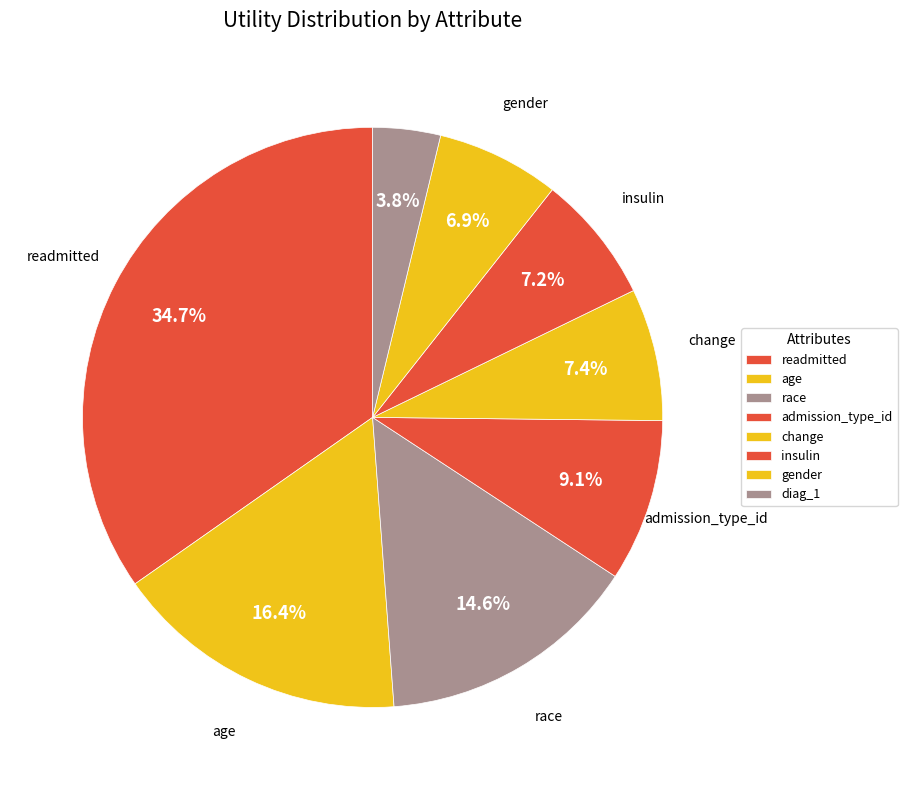

Do gender and change together represent more than half of the pie?

No